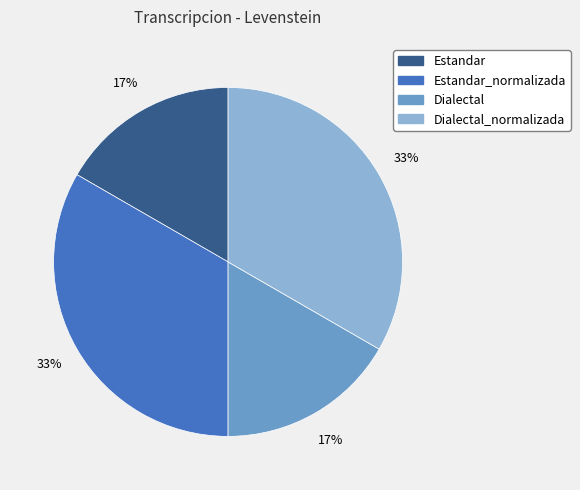

Does any single category account for the majority?

No